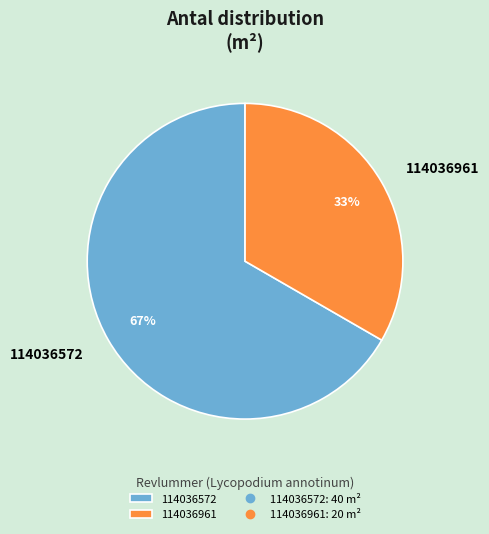

To the nearest percent, what is the average slice percentage?

50%